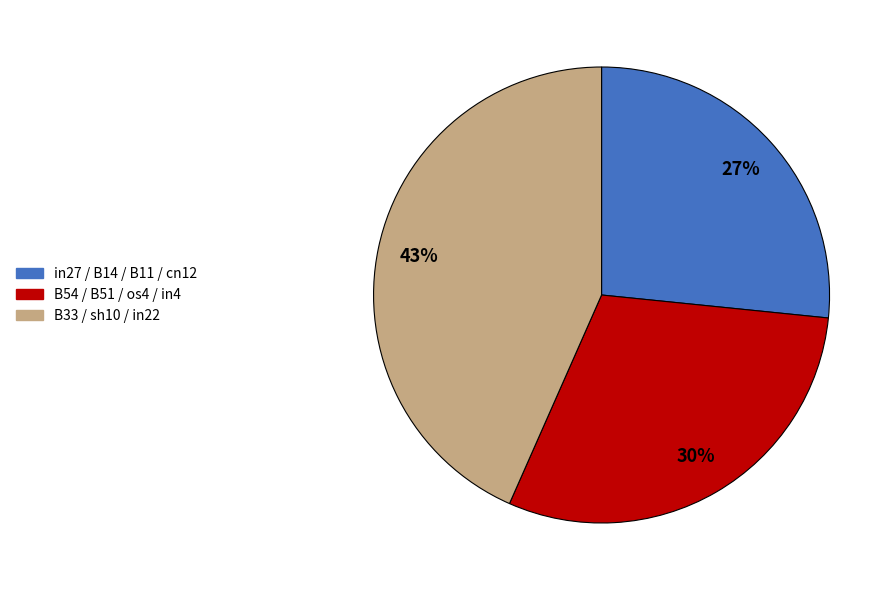

Is there any slice that represents more than half of the pie?

No